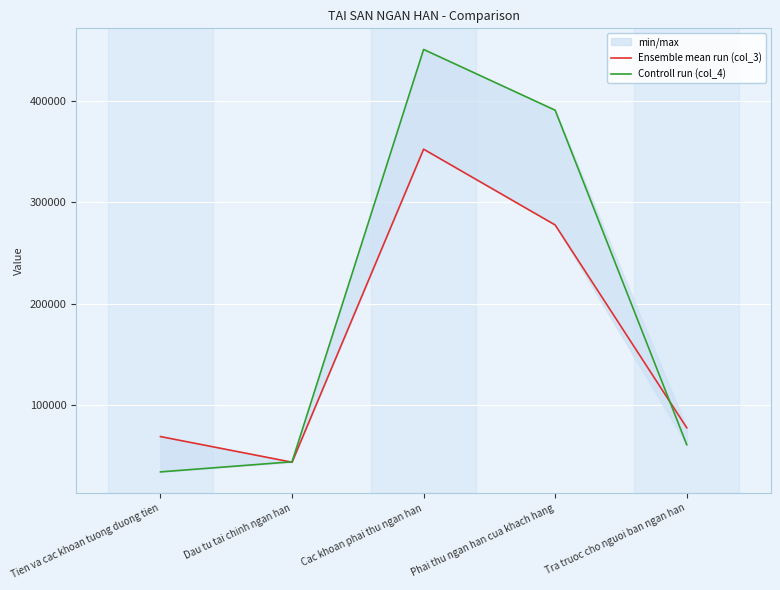

Where does the Controll run (col_4) series first go above 60631?

Cac khoan phai thu ngan han